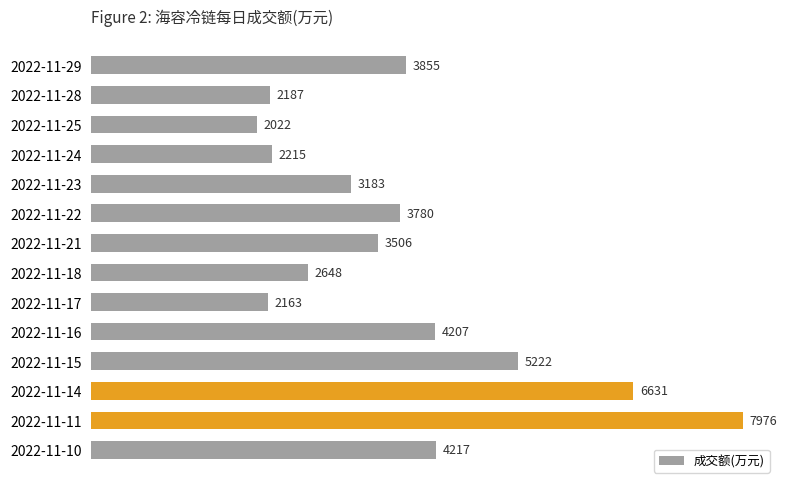

Reading top to bottom, what are all the values shown in this chart?

3855	2187	2022	2215	3183	3780	3506	2648	2163	4207	5222	6631	7976	4217